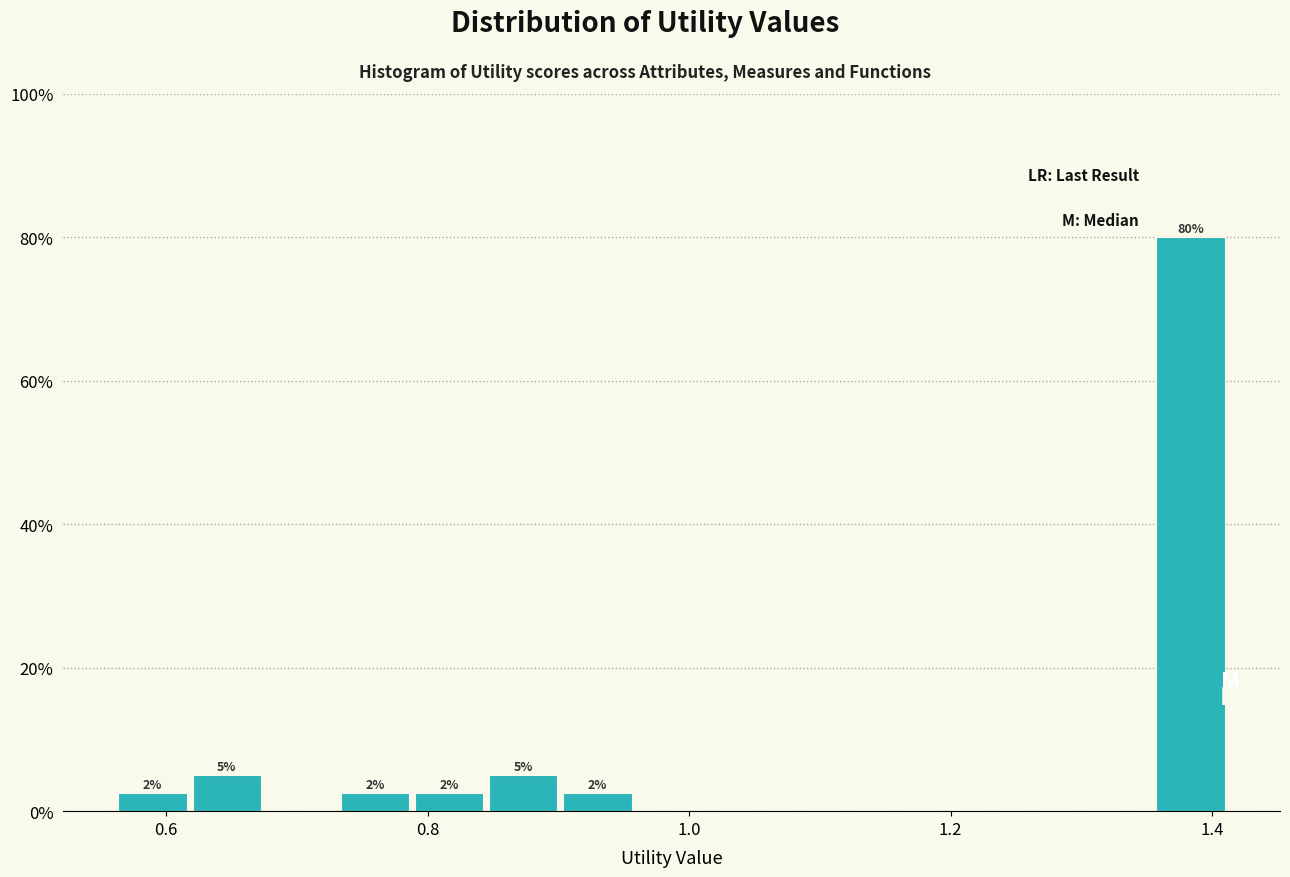

Read against the x-axis, roughly where is the centre of the tallest bar?

1.38